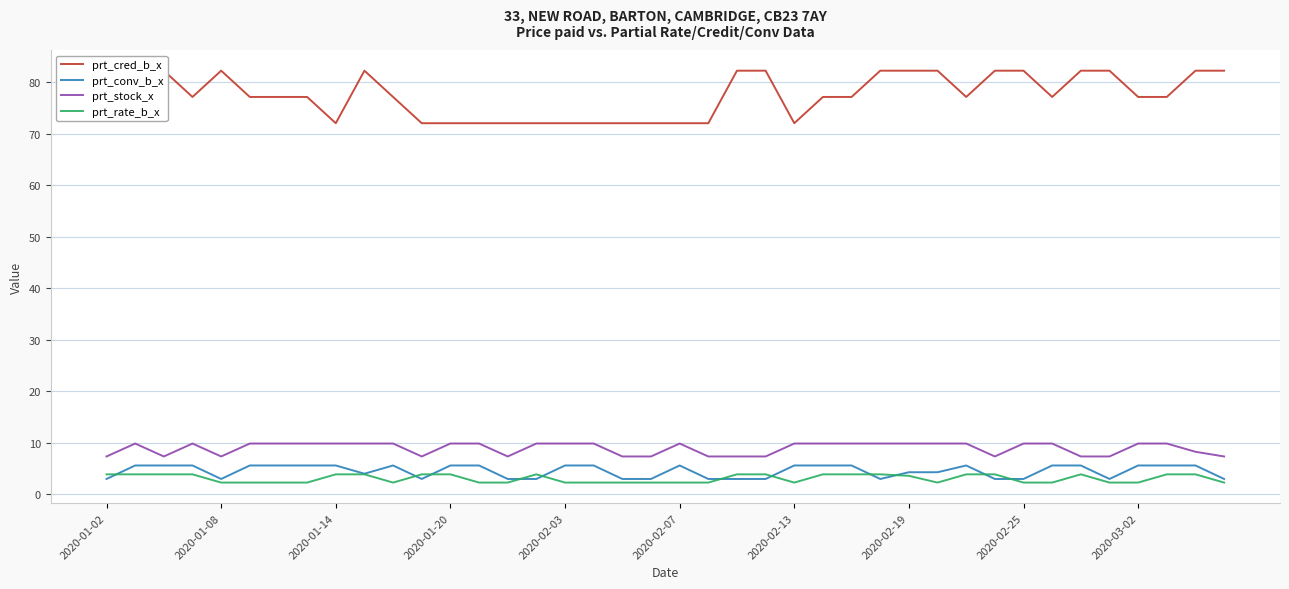

The value of prt_conv_b_x at 18 is 3.0. True or false?

True